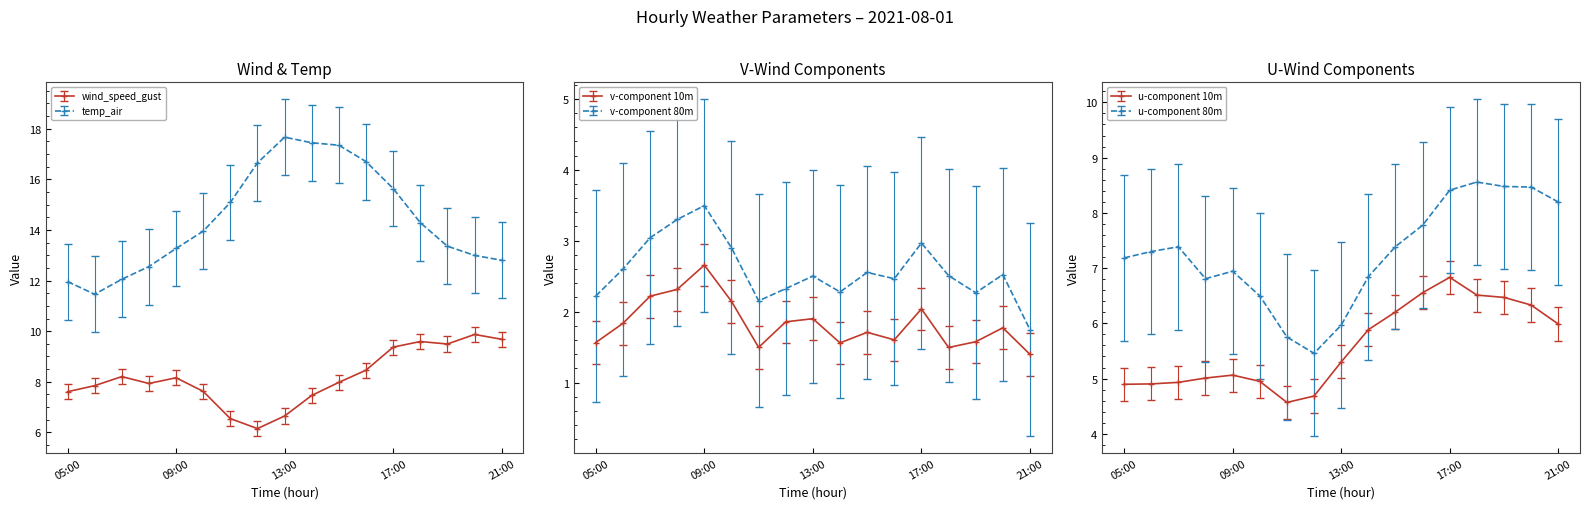

What is the label of the 13th point from the right?

09:00